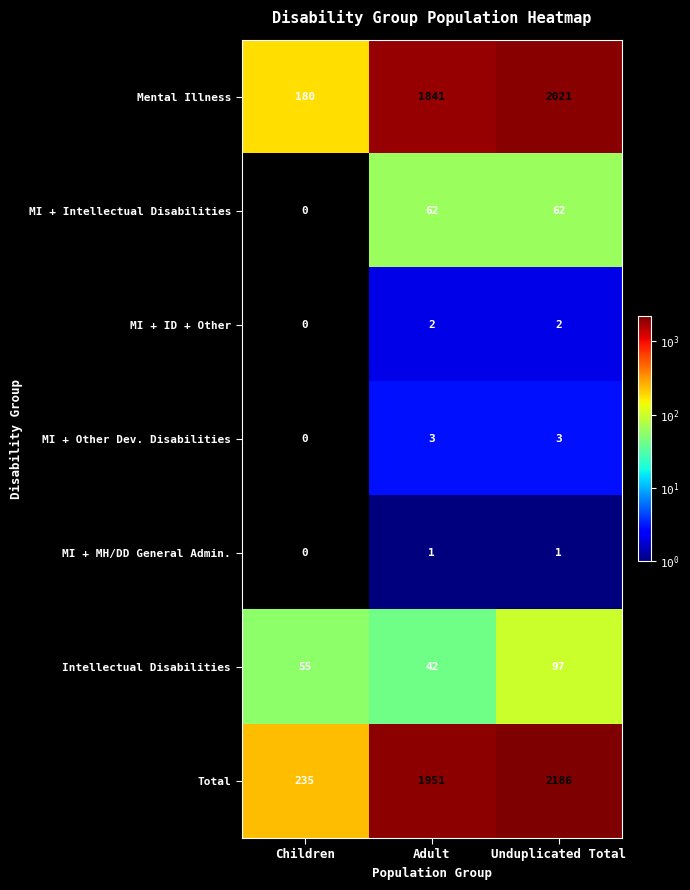

Reading right to left, what are all the values shown in this chart?

Mental Illness: 2021	1841	180
MI + Intellectual Disabilities: 62	62	0
MI + ID + Other: 2	2	0
MI + Other Dev. Disabilities: 3	3	0
MI + MH/DD General Admin.: 1	1	0
Intellectual Disabilities: 97	42	55
Total: 2186	1951	235